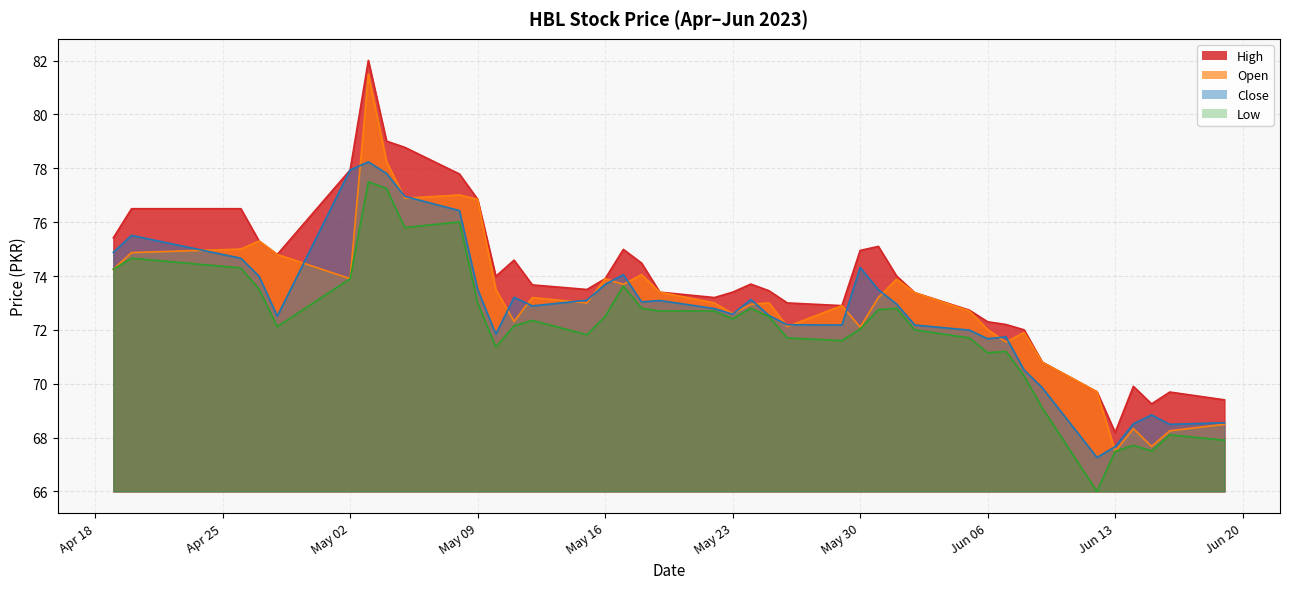

At how many categories does at least one series exceed 81?

1